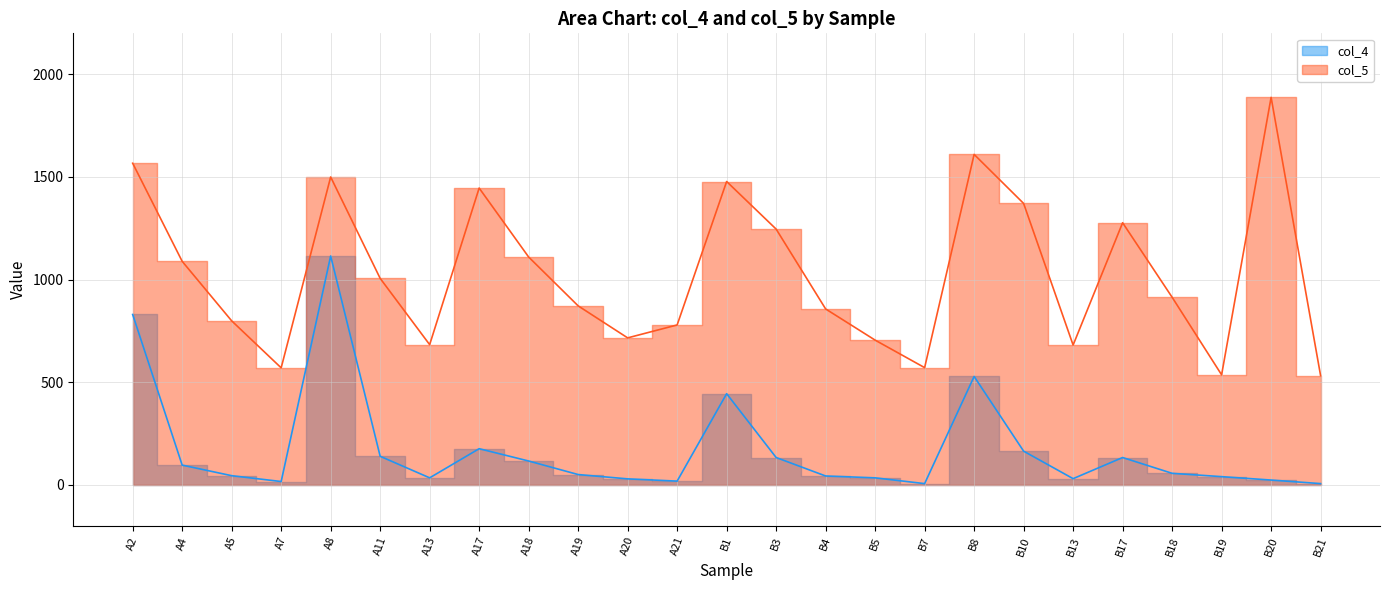

In col_4, how many points are lower than both neighbors (excluding endpoints)?

5